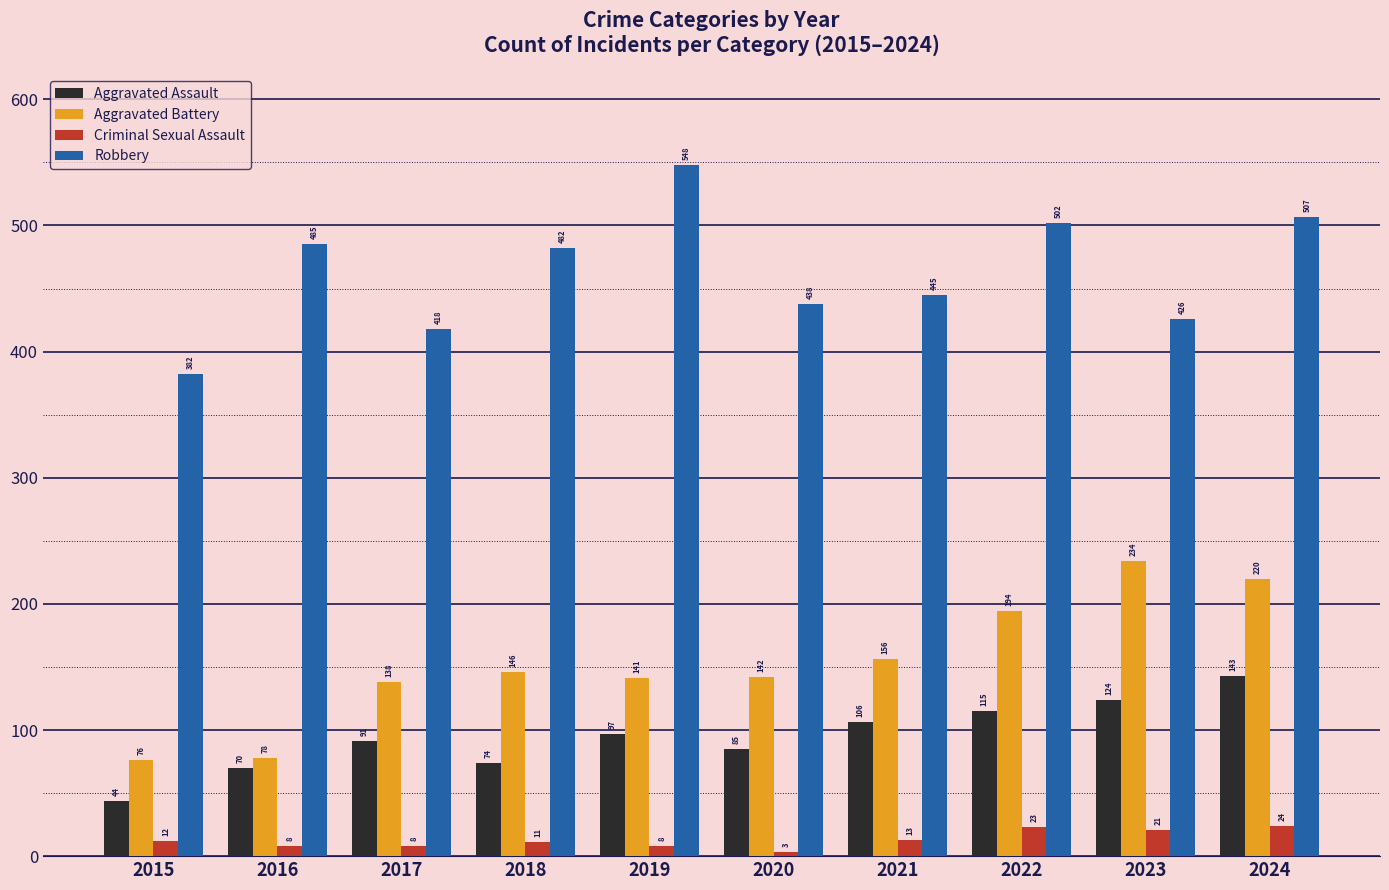

Which series has the largest total across all categories?

Robbery